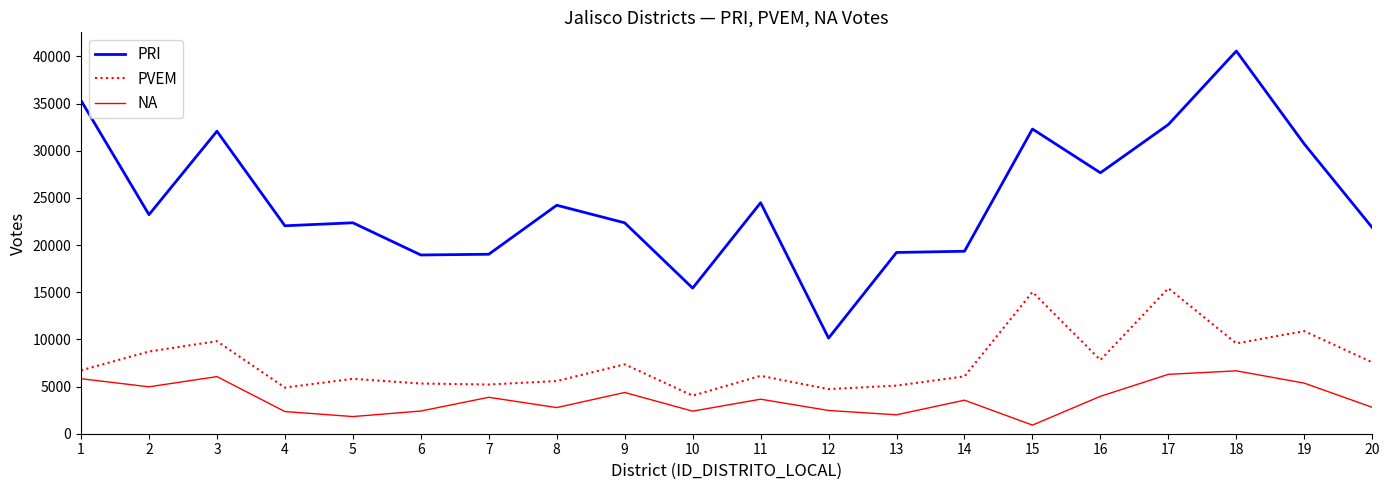

At which category is the sum across all series the highest?

18